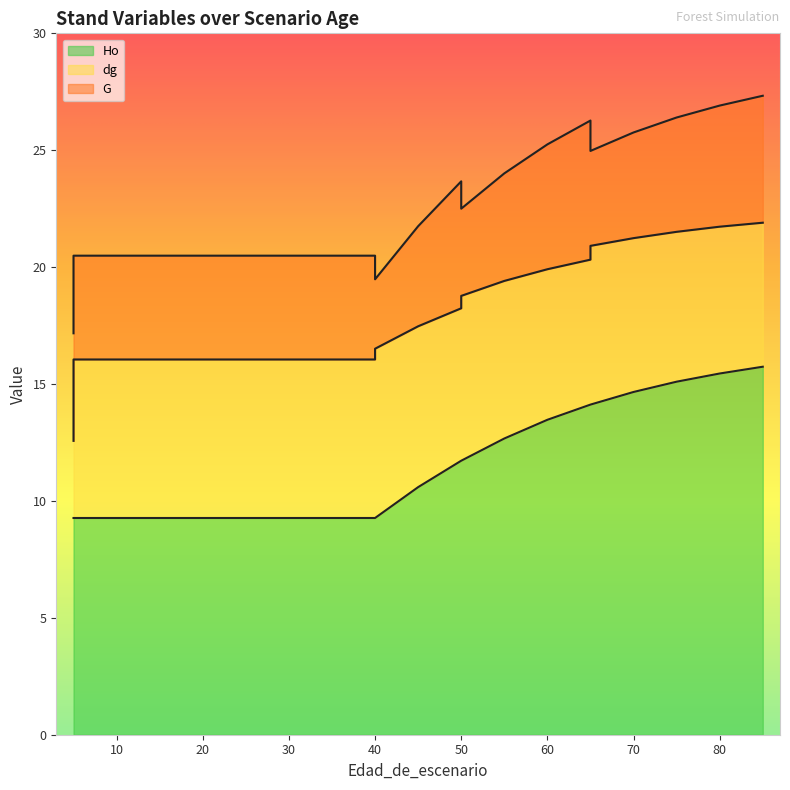

List the series in order of their peak value, lowest first.

Ho, dg, G